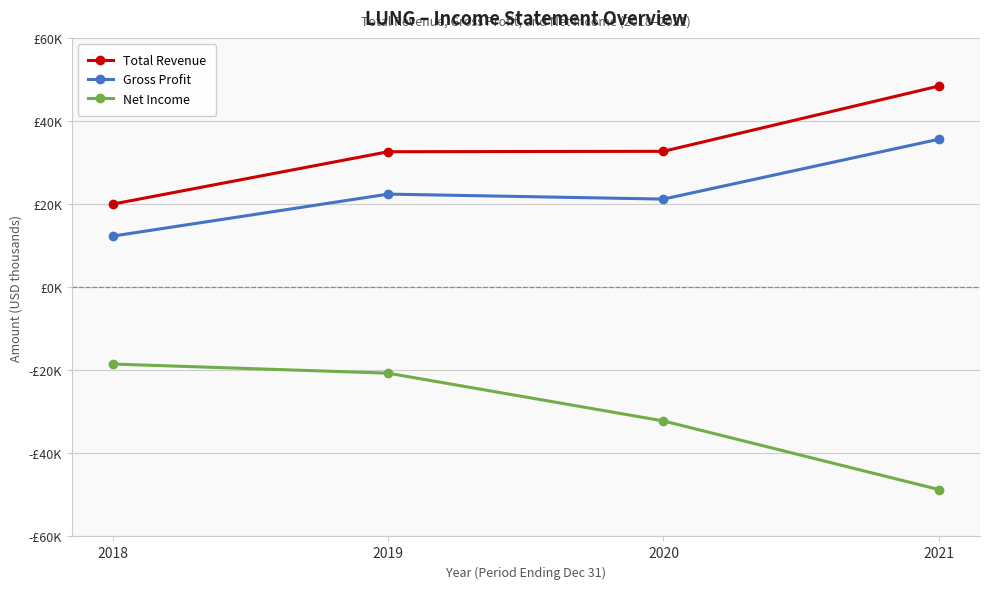

Is this an area chart (filled region under the line)?

No